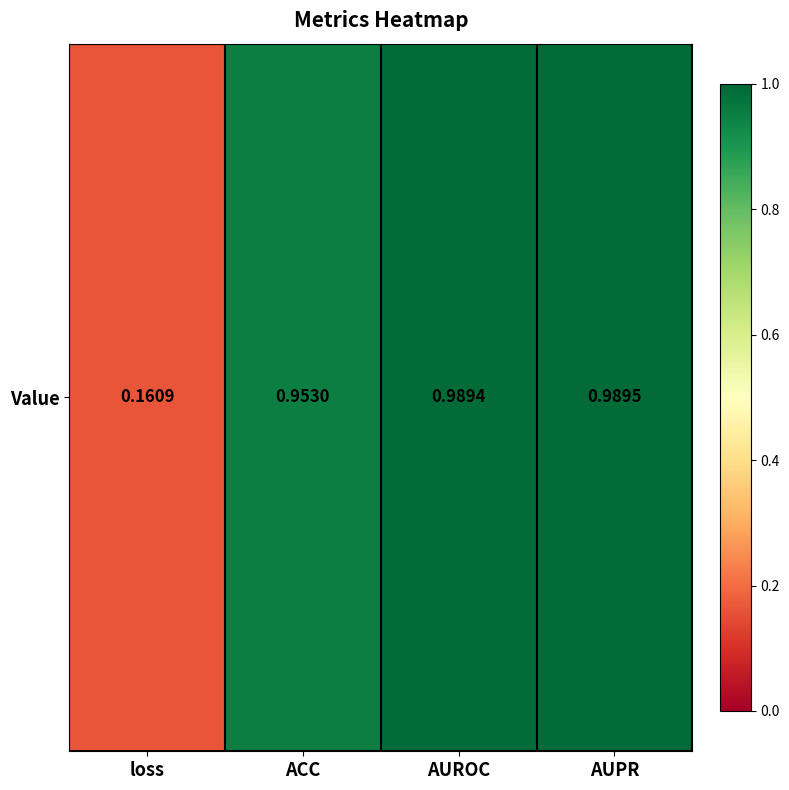

What is the difference between the maximum and minimum values?

0.8